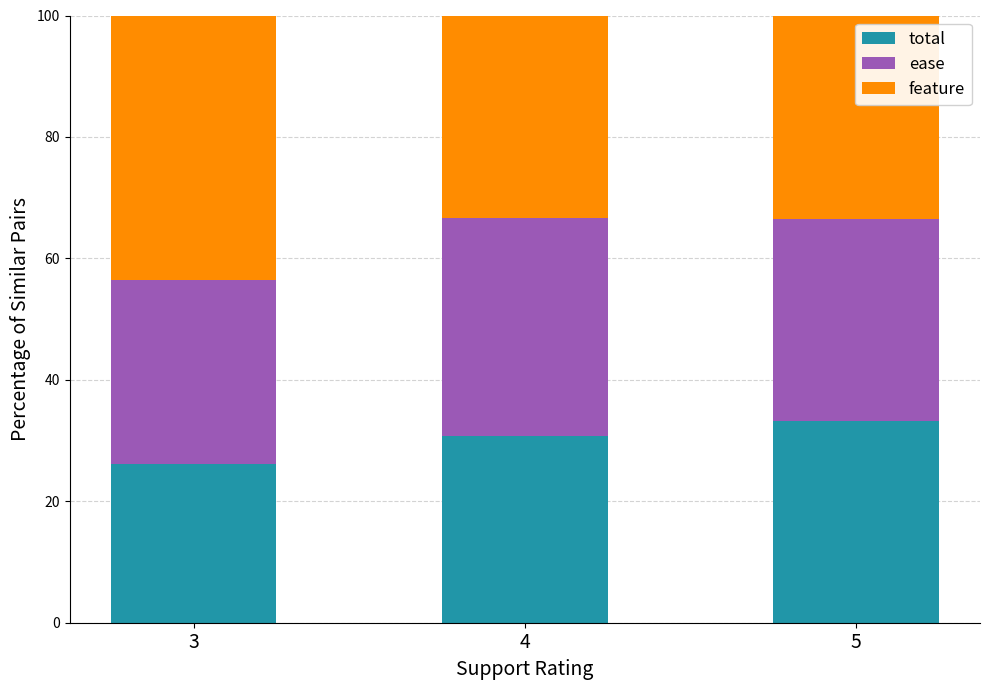

Does the chart contain stacked bars?

Yes